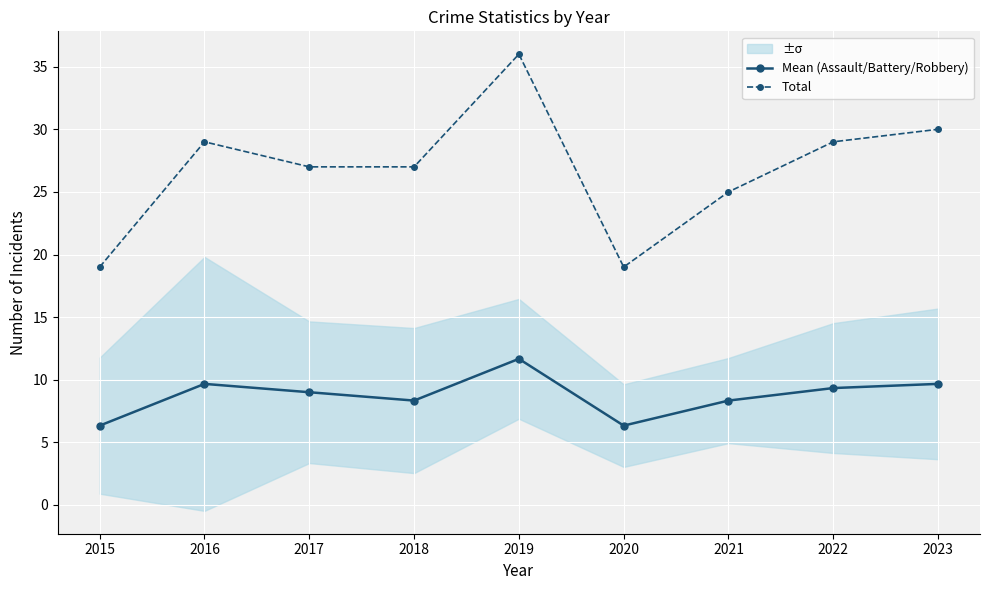

True or false: Mean (Assault/Battery/Robbery) has a value of 10.7 at 2020.

False